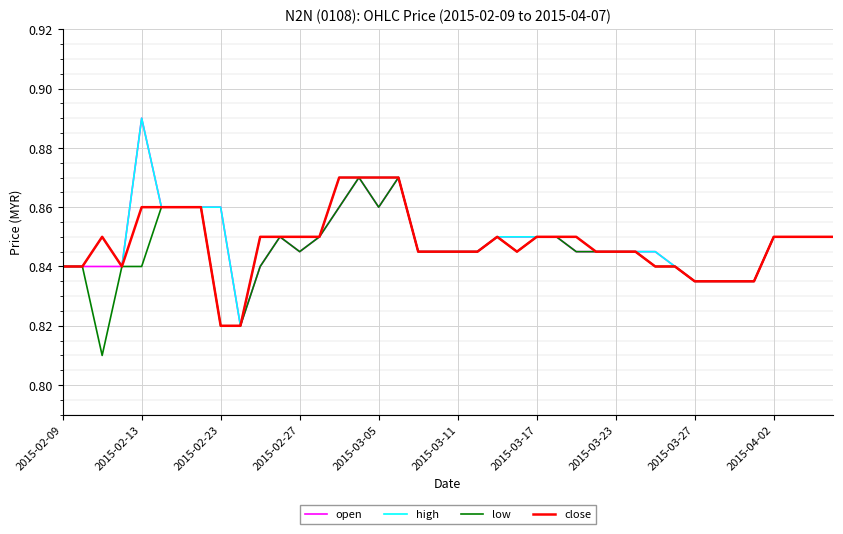

Which series has the largest total across all categories?

high